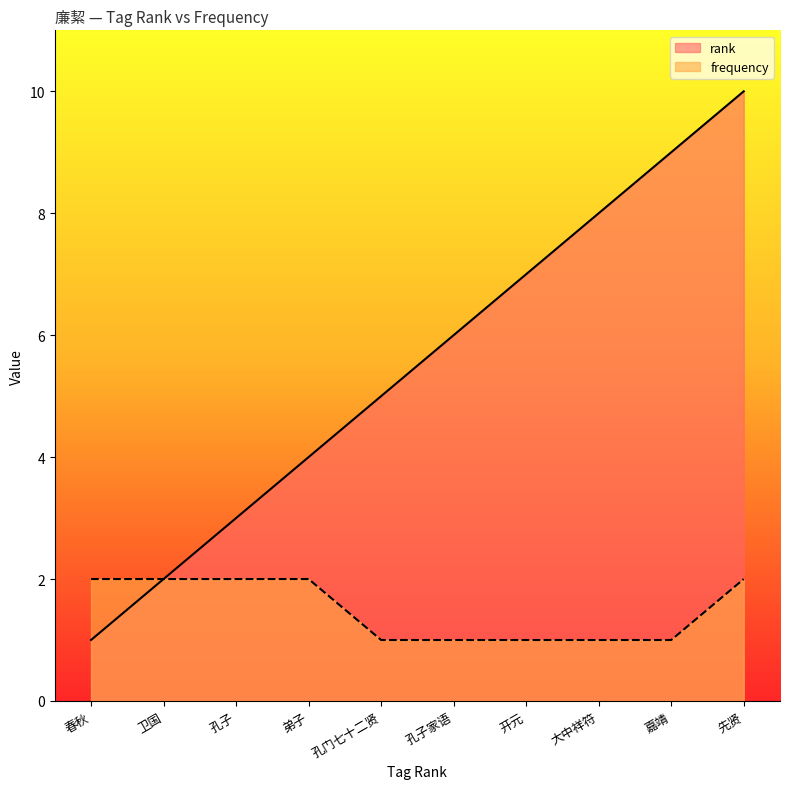

Rank the series by their maximum value, from highest to lowest.

rank, frequency